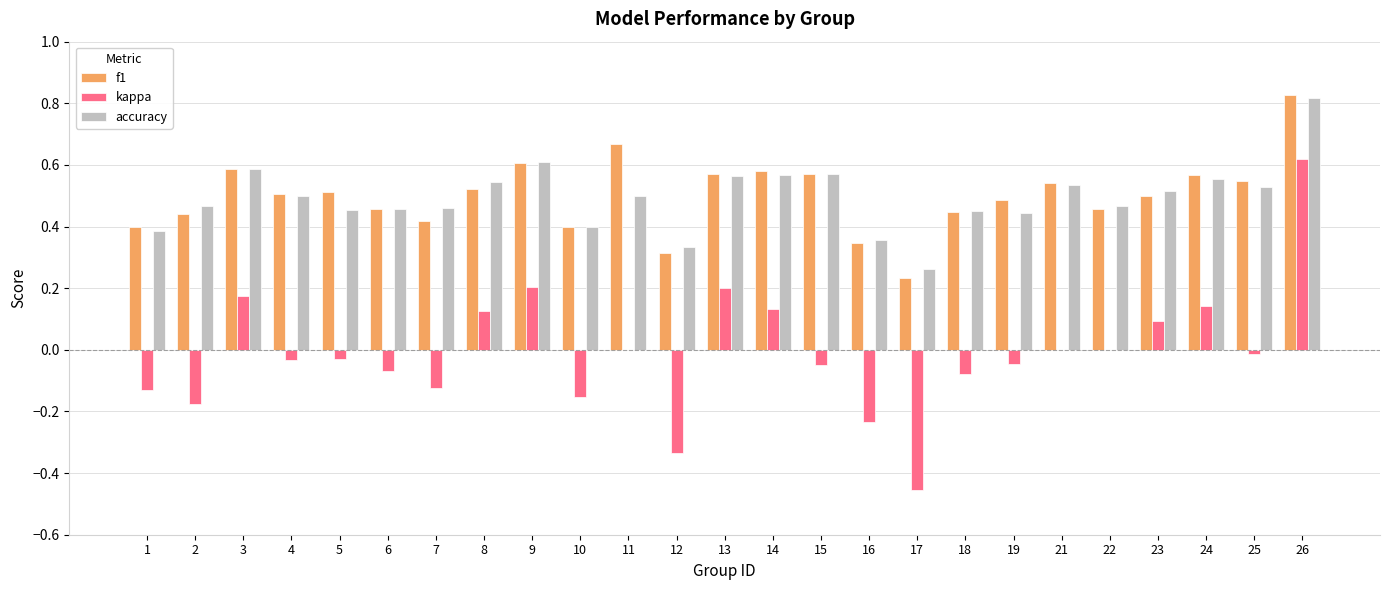

What is the sum of all accuracy values?

12.3